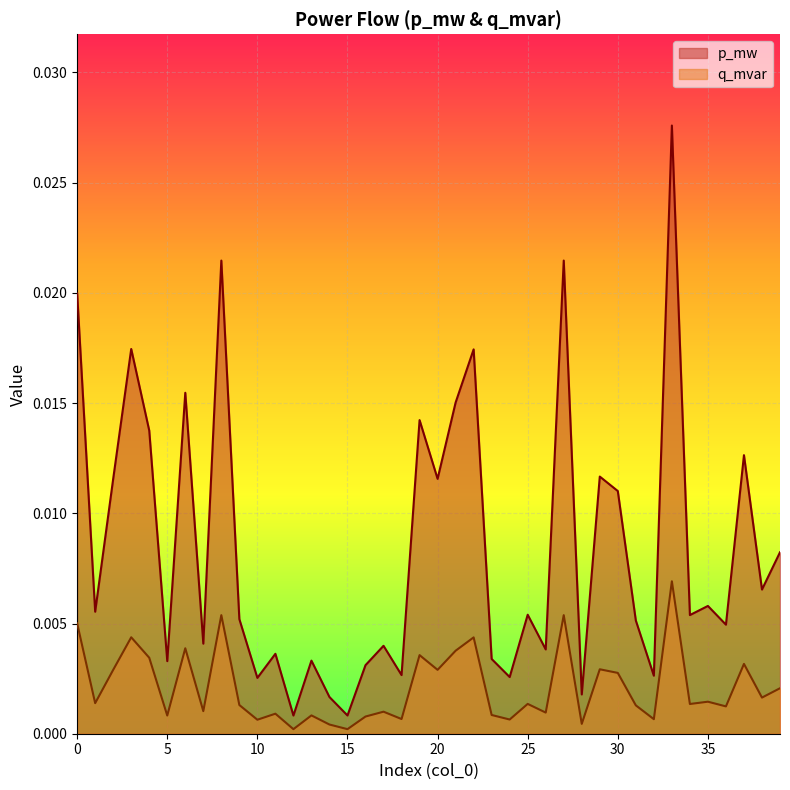

Is it true that p_mw equals 0.0 at 18?

False